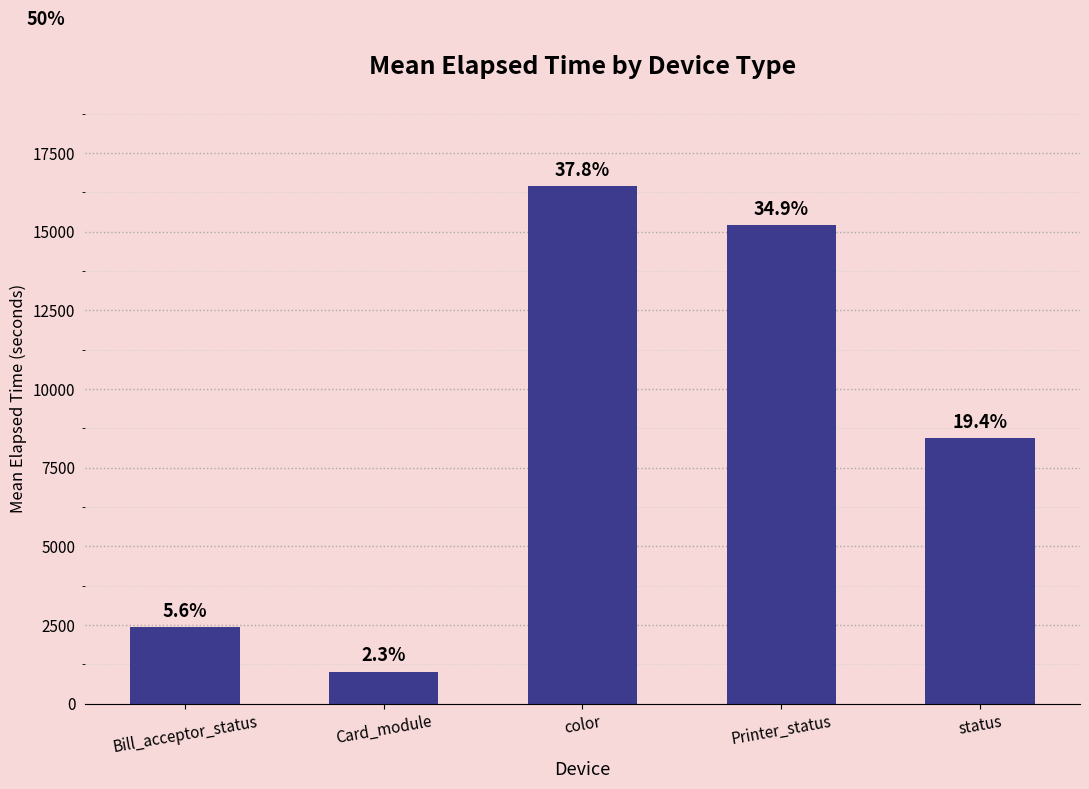

What is the greatest value displayed?

16437